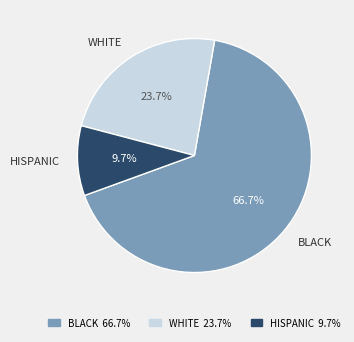

What is the largest slice in the pie chart?

BLACK